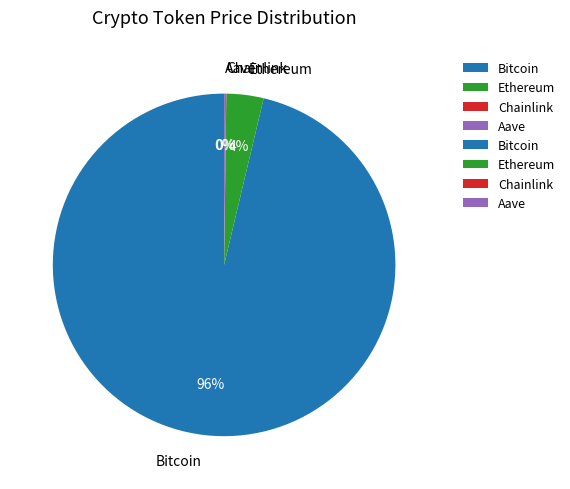

Does Bitcoin represent more than half of the total?

Yes